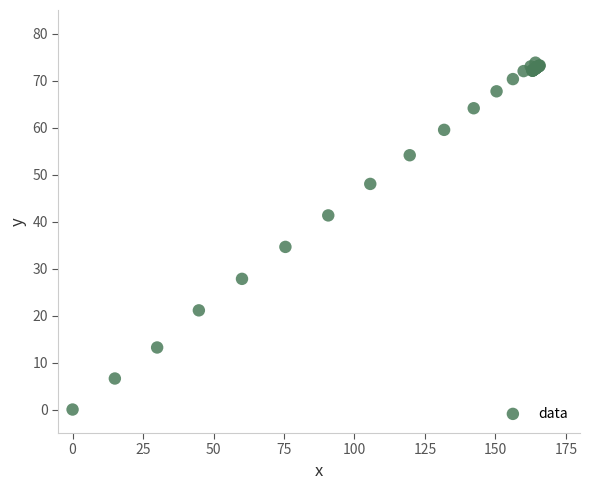

What Y value in the scatter plot is closest to 36?

34.6